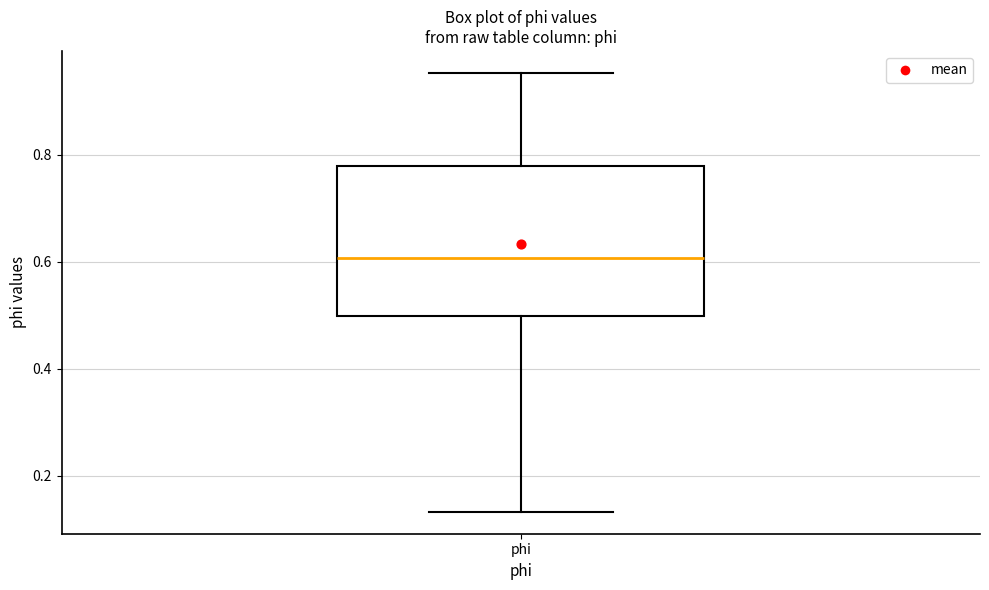

Where does the lower whisker of the box for phi end on the y-axis? The values are not printed on the chart, so give them approximately, as read against the axis.

0.14